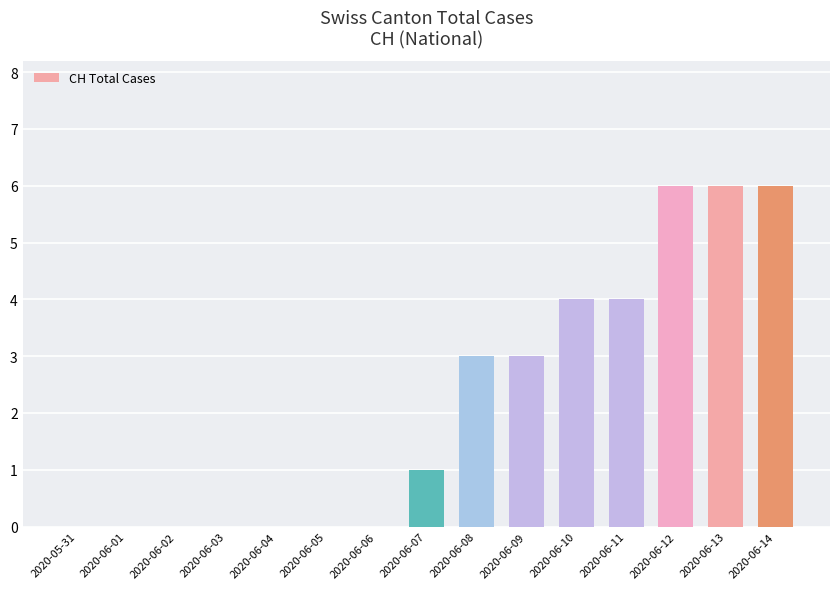

What is the greatest value displayed?

6